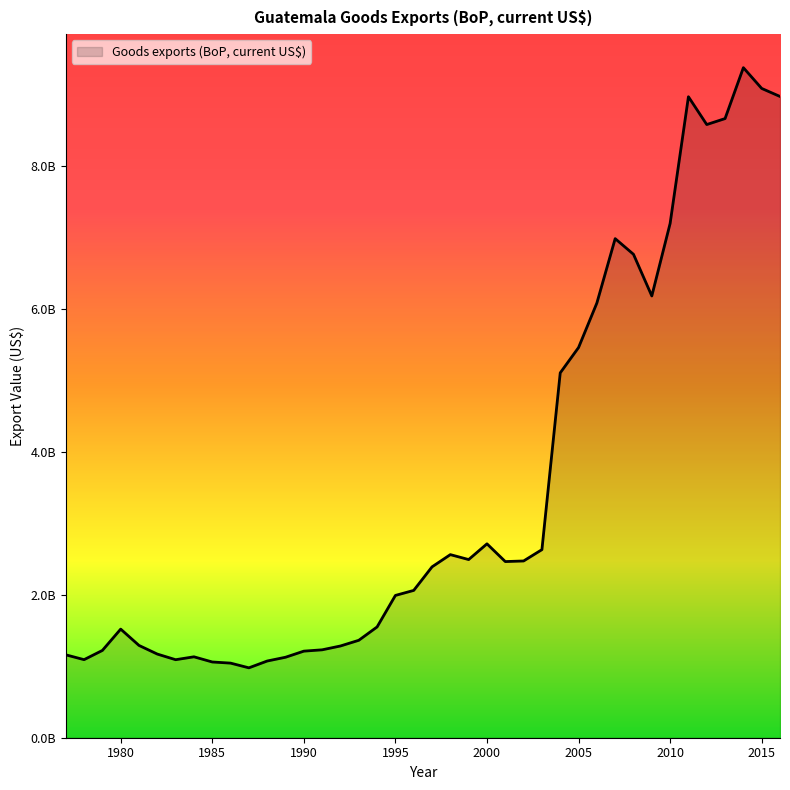

Does the chart display data point markers on the line(s)?

No